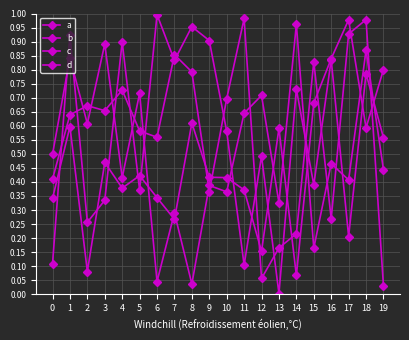

Which has a higher value, 2 or 12?

12